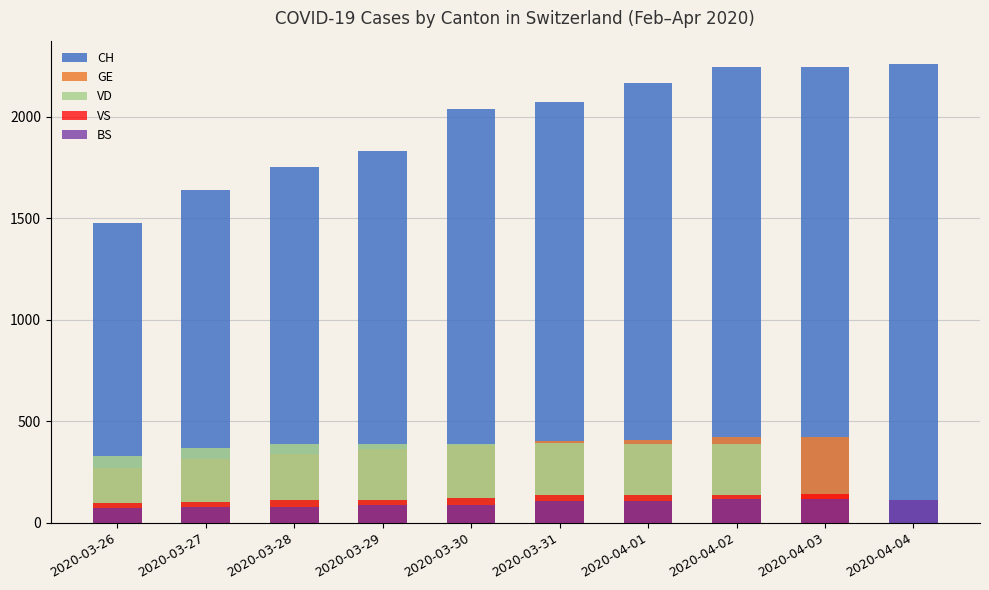

How many data points in VD are less than 386?

4